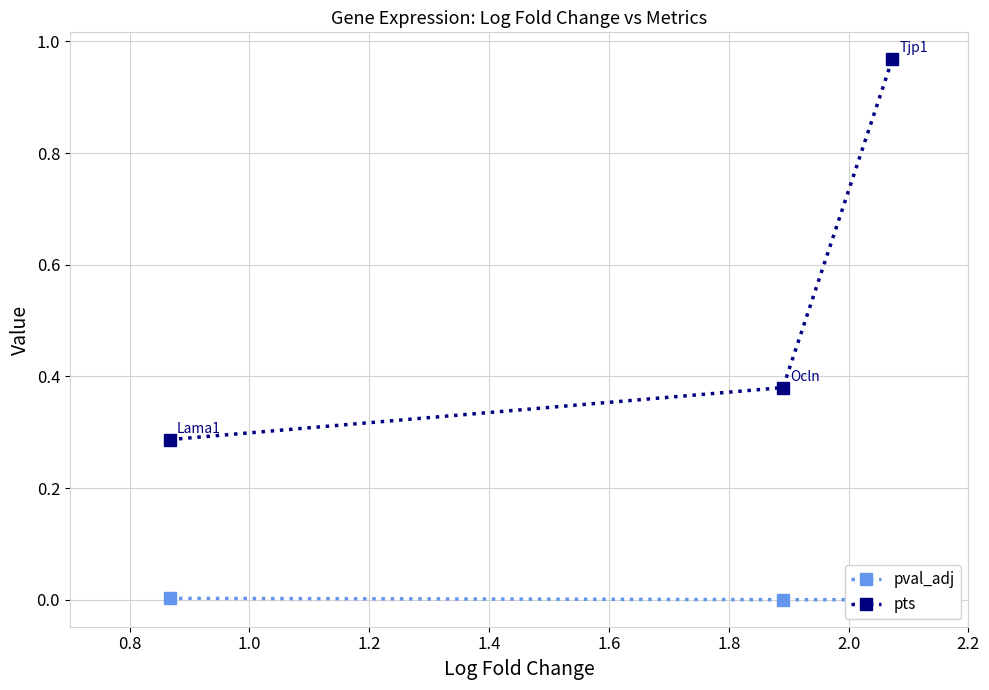

Count the number of categories in the chart.

3